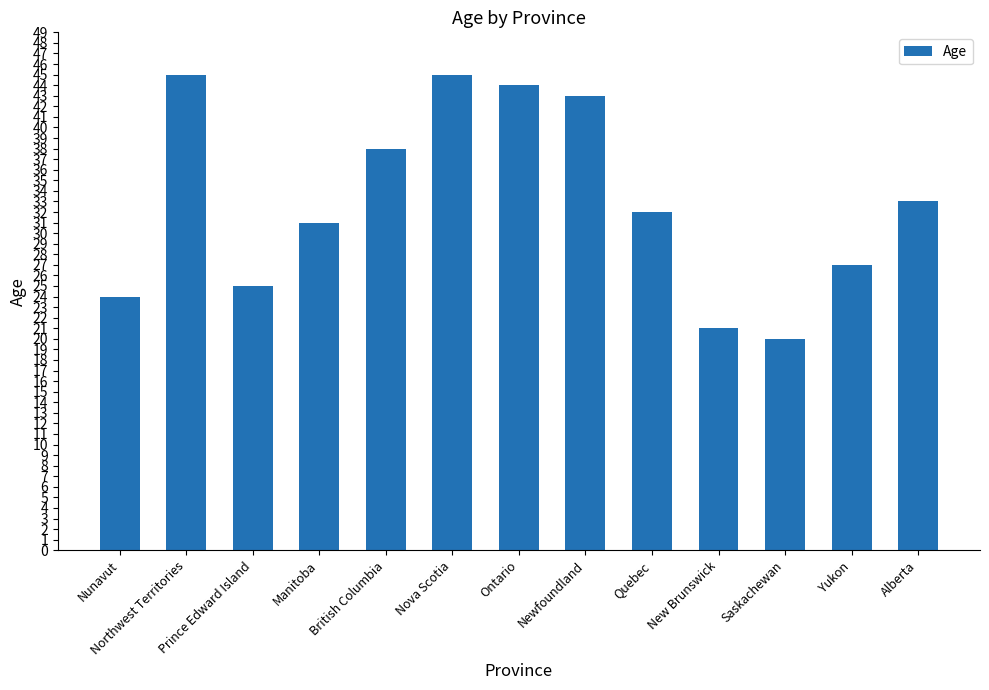

Reading right to left, what are all the values shown in this chart?

33	27	20	21	32	43	44	45	38	31	25	45	24